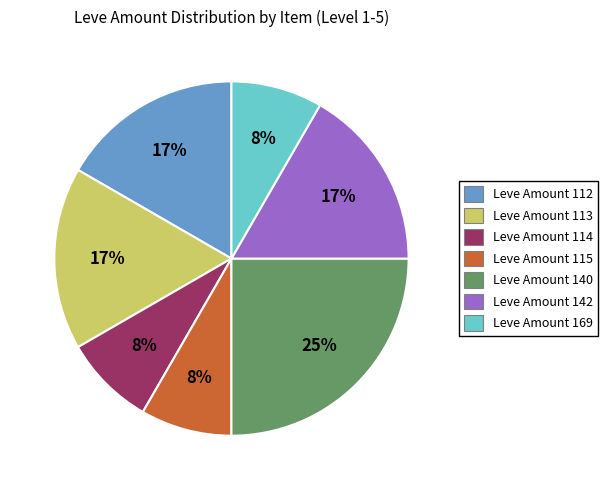

Does any single category account for the majority?

No